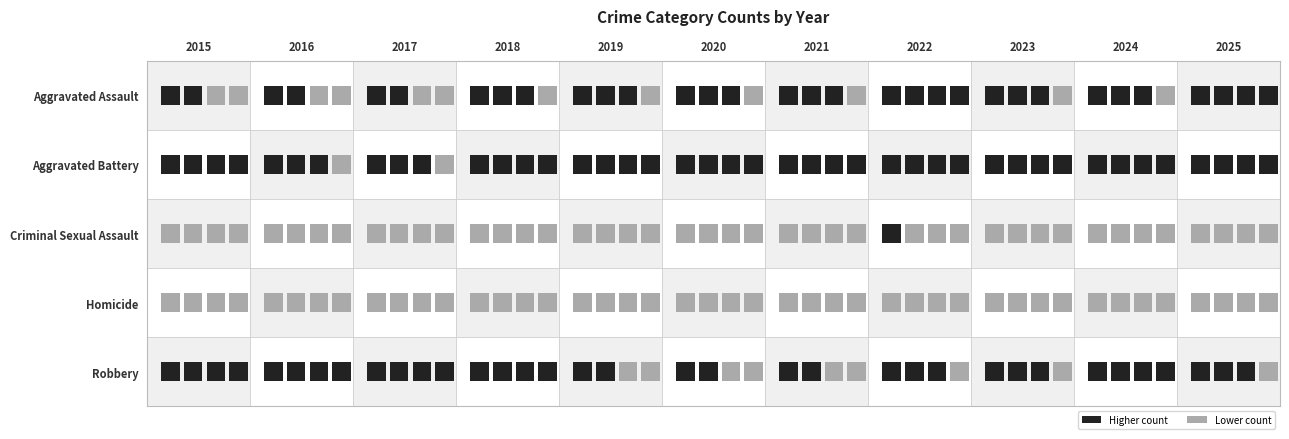

How many distinct data groups are displayed?

5